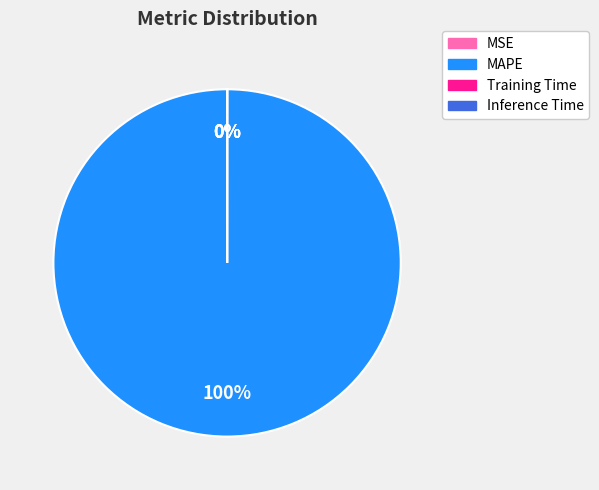

Rank the categories by value from lowest to highest.

MSE, Inference Time, Training Time, MAPE